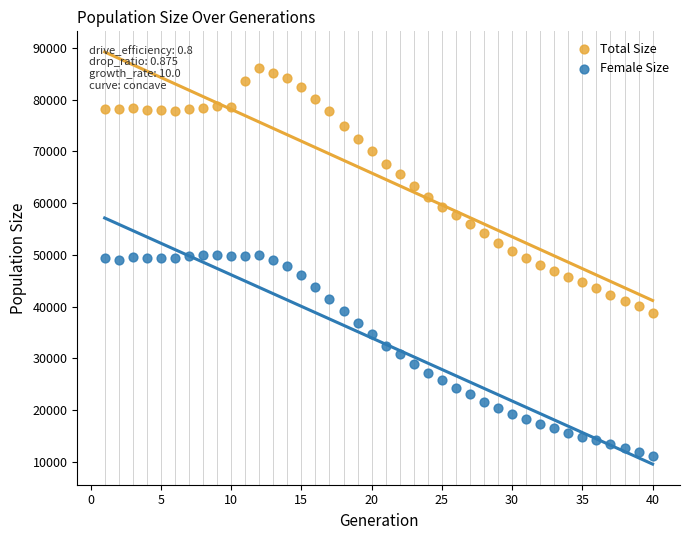

Which series reaches the maximum Y coordinate?

Total Size